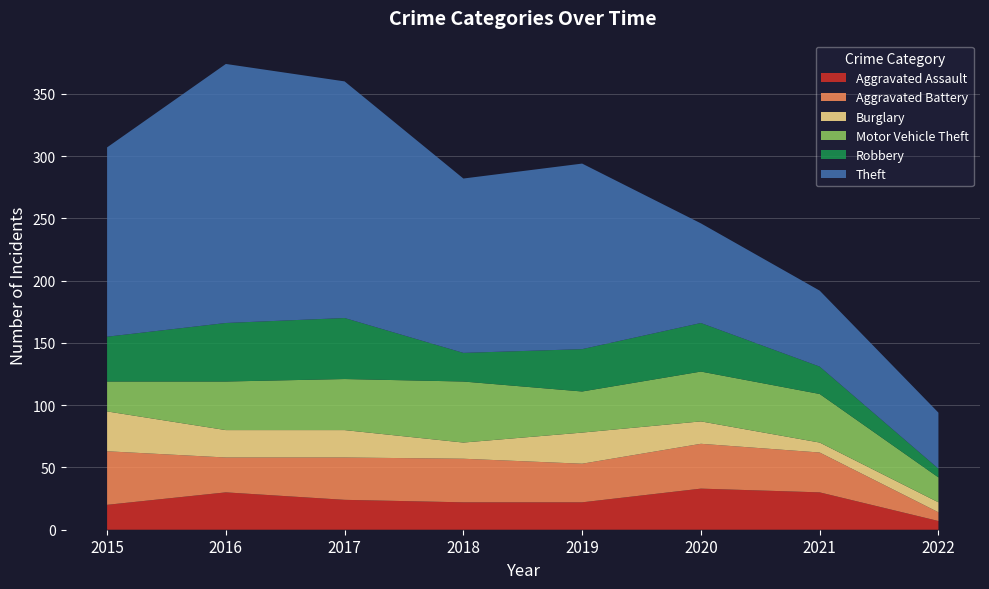

Reading left to right, extract all data points from this chart.

Aggravated Assault: 20	30	24	22	22	33	30	7
Aggravated Battery: 43	28	34	35	31	36	32	7
Burglary: 32	22	22	13	25	18	8	8
Motor Vehicle Theft: 24	39	41	49	33	40	39	20
Robbery: 36	47	49	23	34	39	22	7
Theft: 152	208	190	140	149	80	61	45